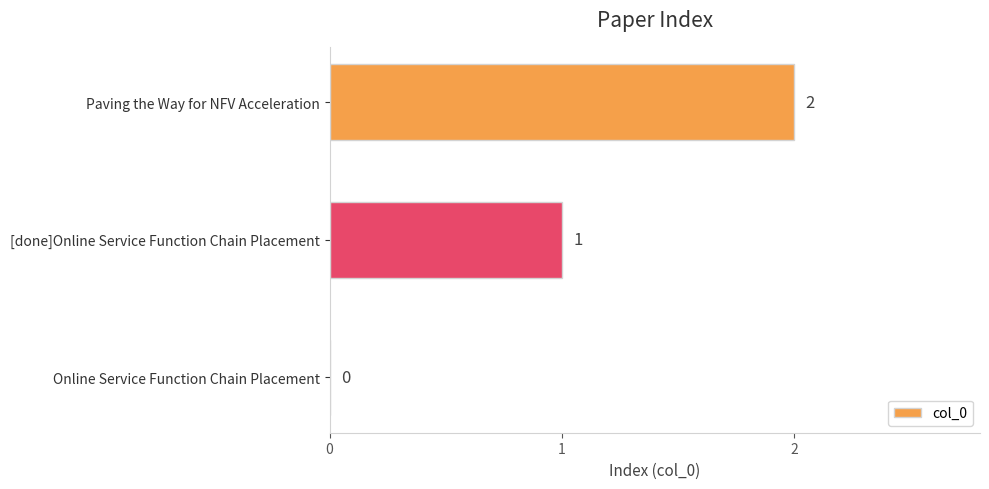

How many series are shown in this chart?

1